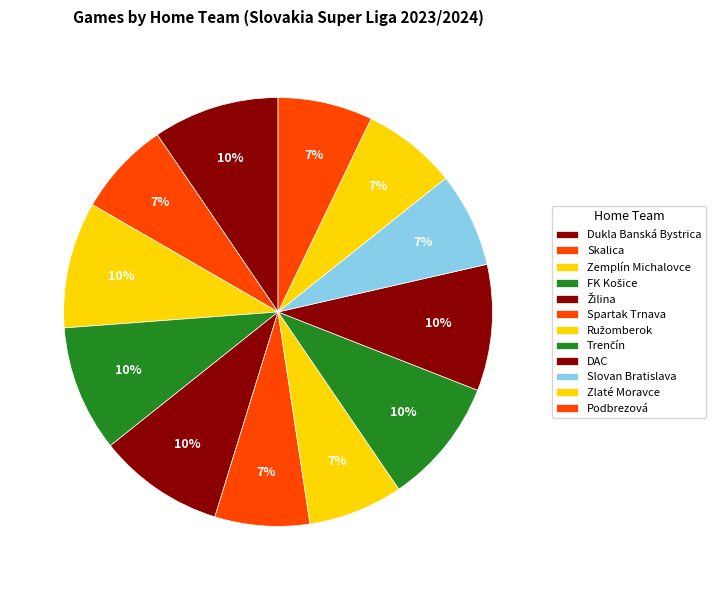

True or false: Zlaté Moravce accounts for 7% of the total.

True